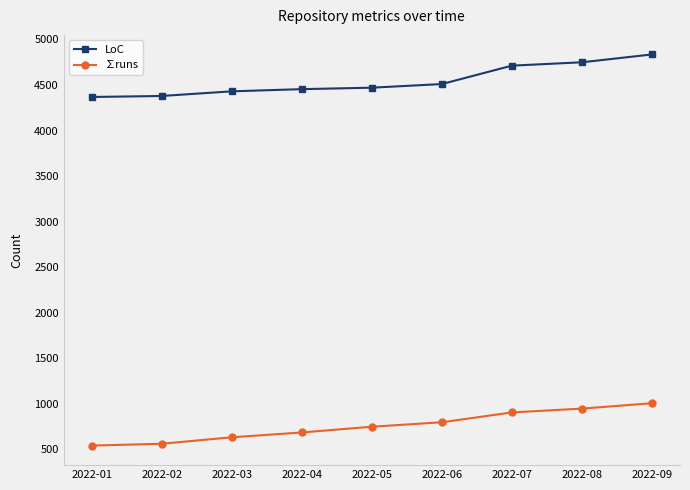

What is the sum of all LoC values?

40907